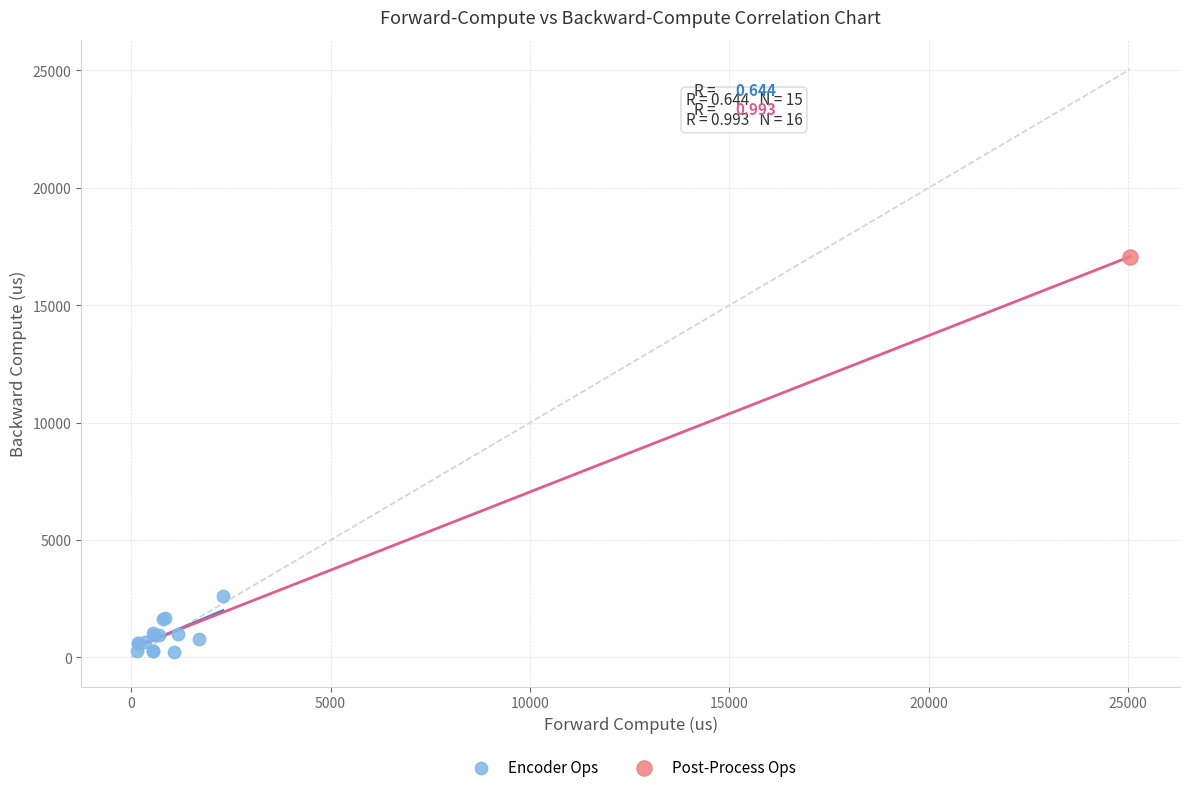

What are all the series names shown in the legend?

Encoder Ops, Post-Process Ops